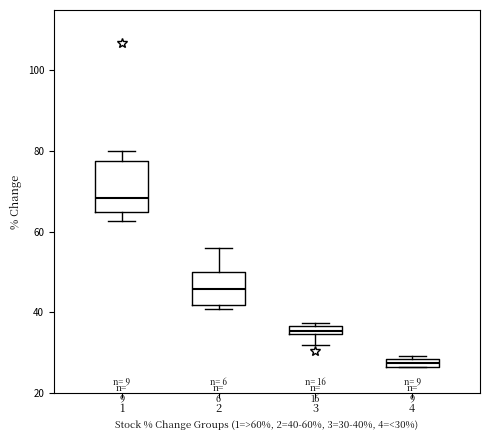

Which box's median line is the highest?

1